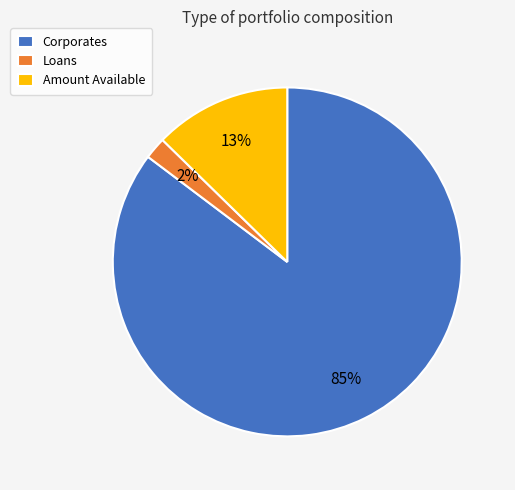

Between Loans and Amount Available, which is larger?

Amount Available